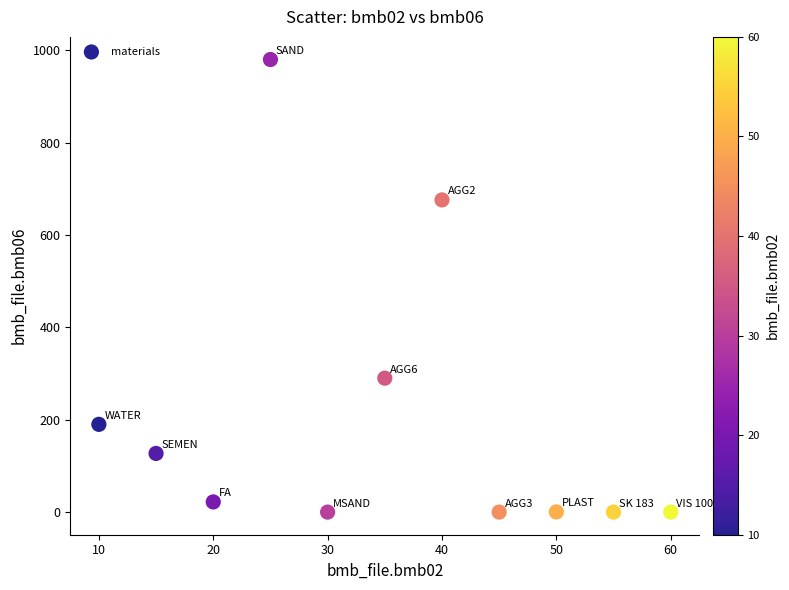

What is the average Y value?

207.8